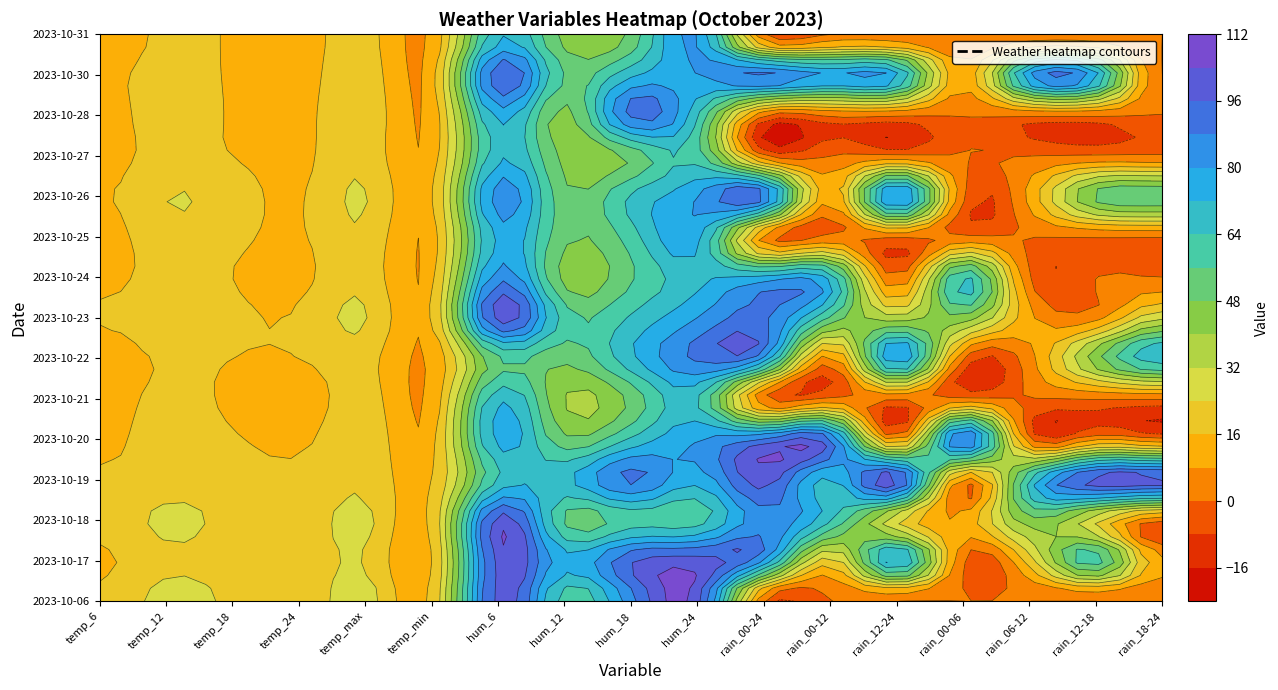

What is the maximum value for 2023-10-19?

100